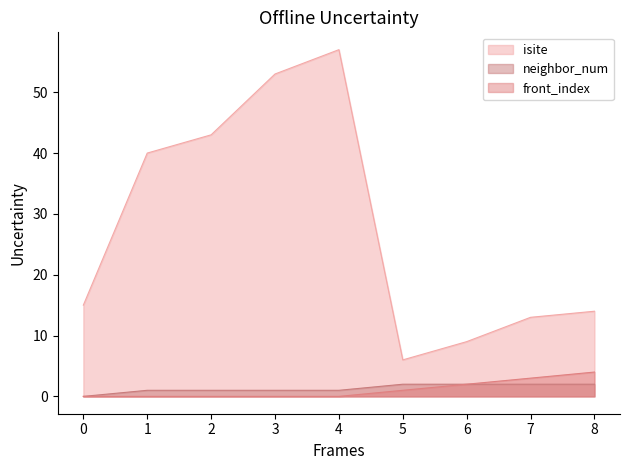

What is the greatest value displayed?

57